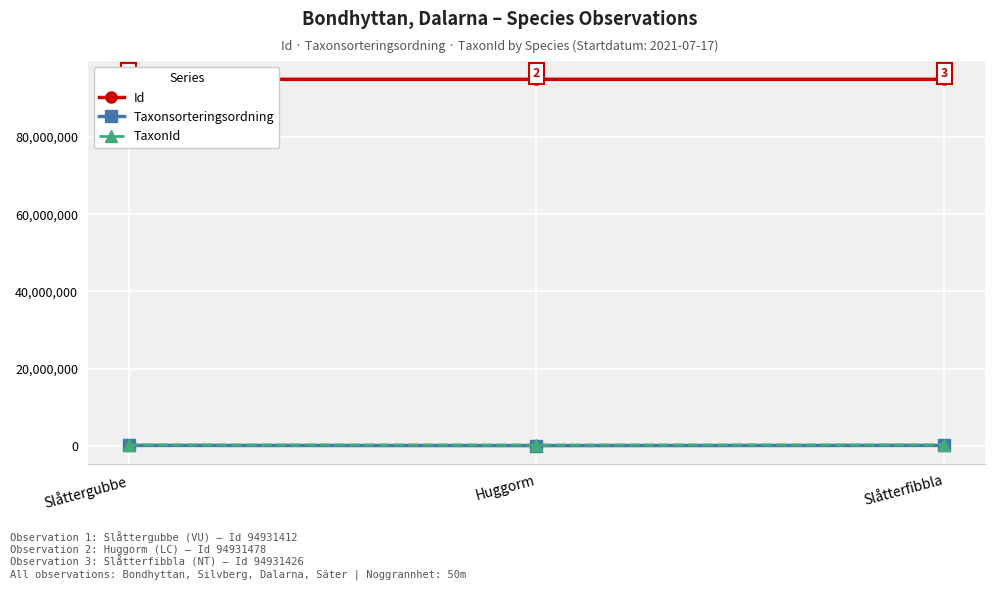

True or false: Taxonsorteringsordning has a value of 57150 at Huggorm.

True